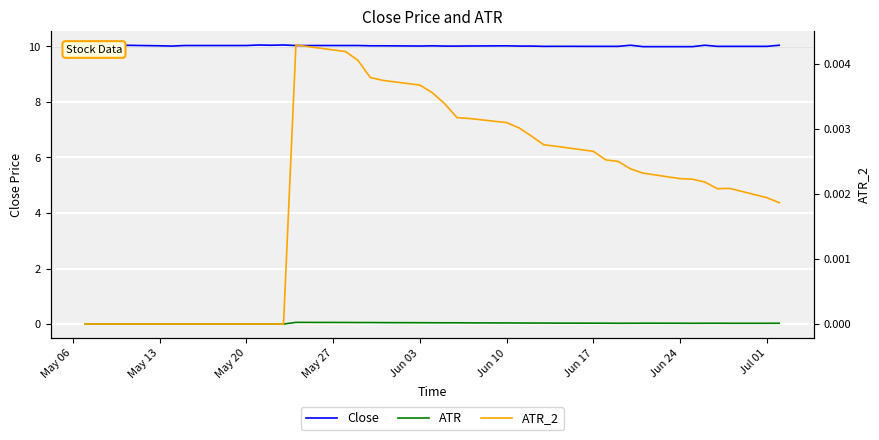

What is the approximate value of Close at Jun 17?

10.0